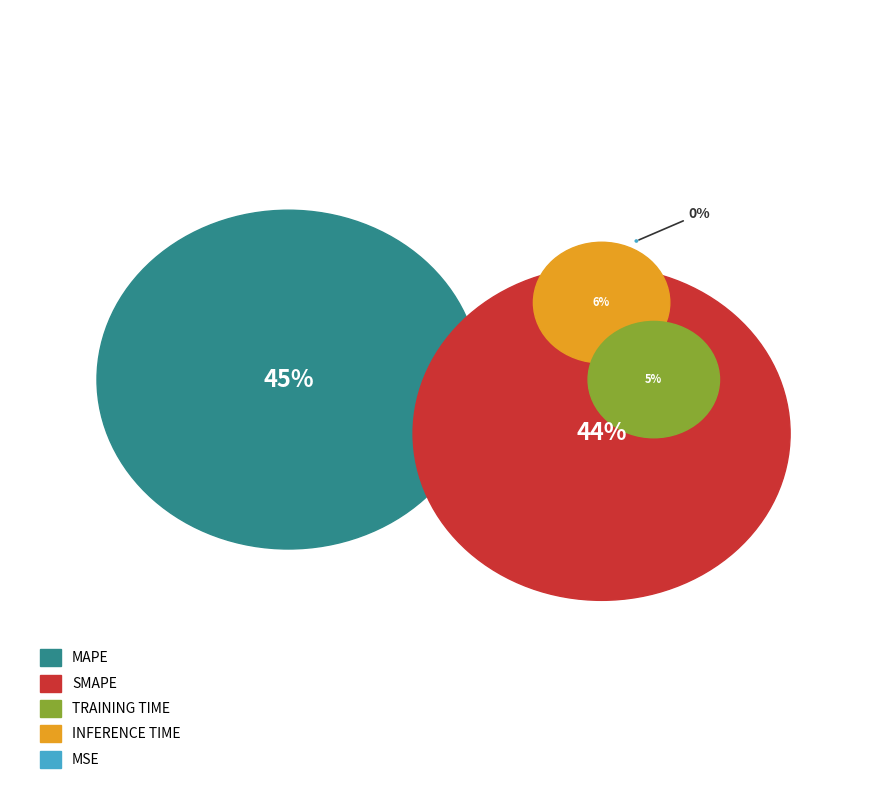

To the nearest percent, what is the combined percentage of Training Time and MSE?

5%